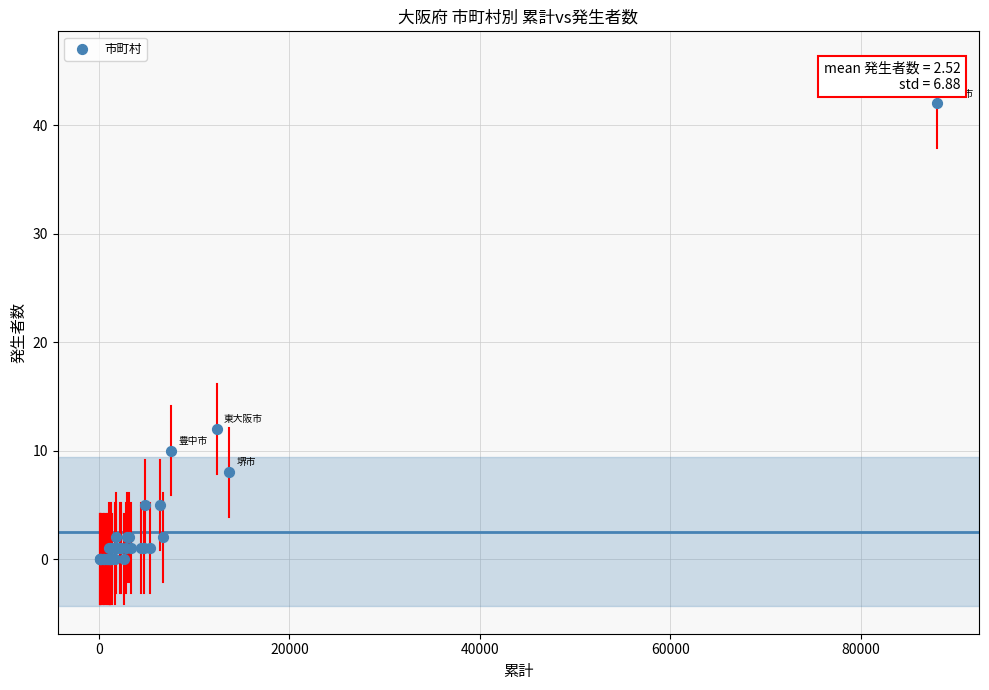

What Y value in the scatter plot is closest to 21?

12